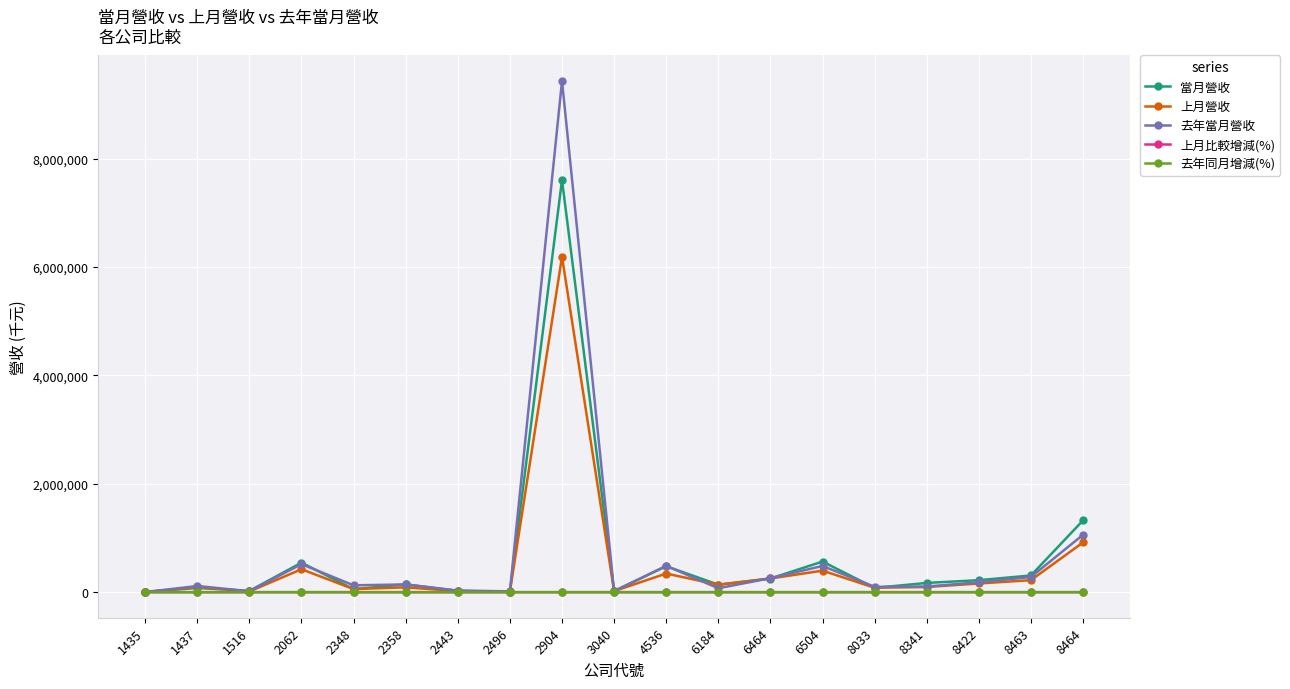

What is the value of the 上月比較增減(%) point at the 14th from the left?

42.1